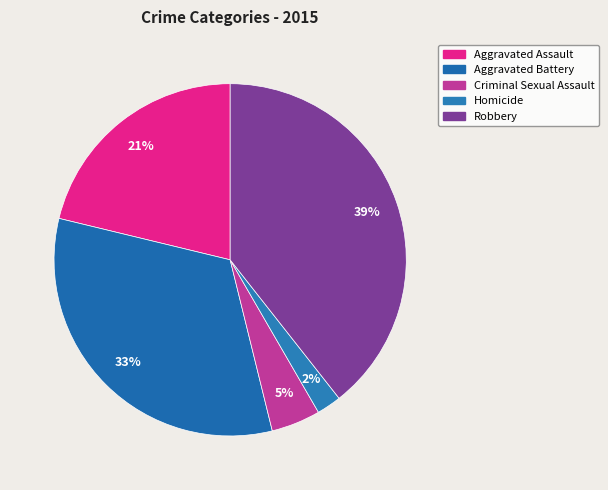

Approximately how many times larger is the value at Aggravated Assault compared to Robbery?

0.5